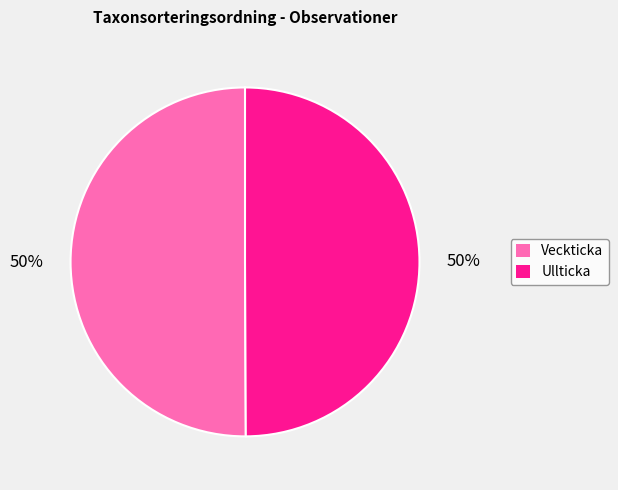

Count the number of slices in the pie.

2